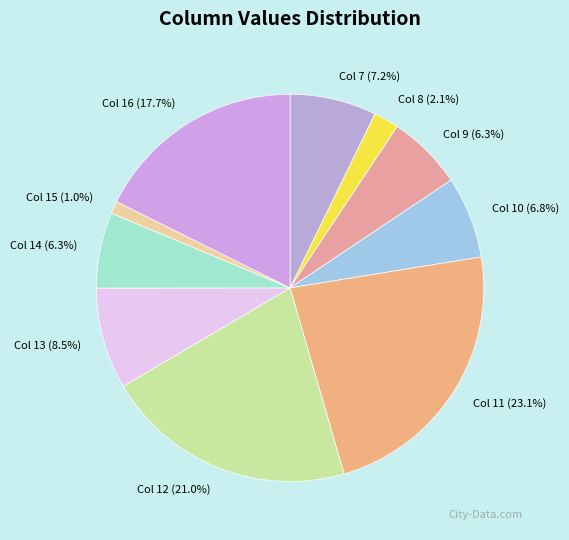

Combined, do Col 13 and Col 7 account for over 50%?

No